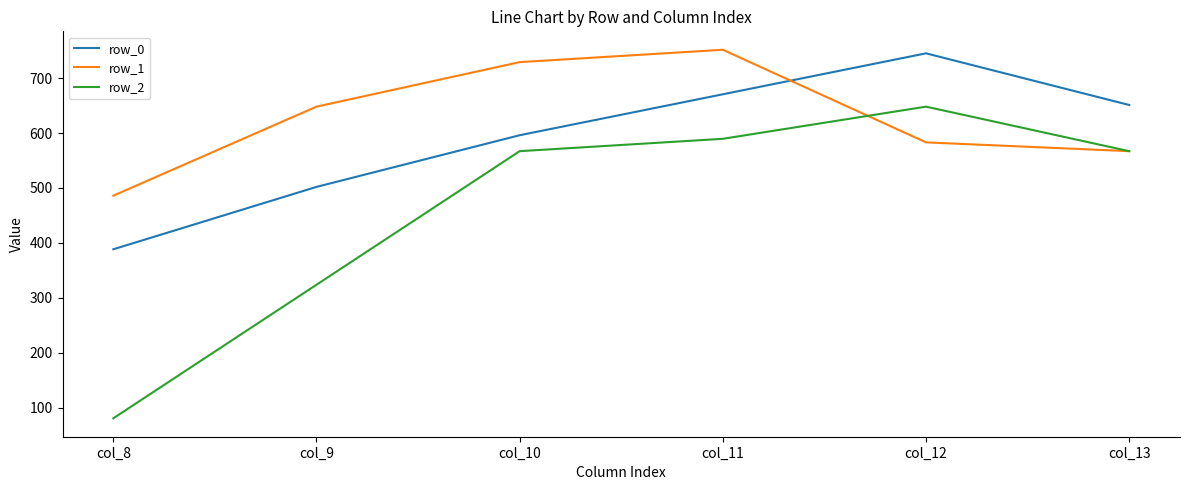

What are all the series names shown in the legend?

row_0, row_1, row_2